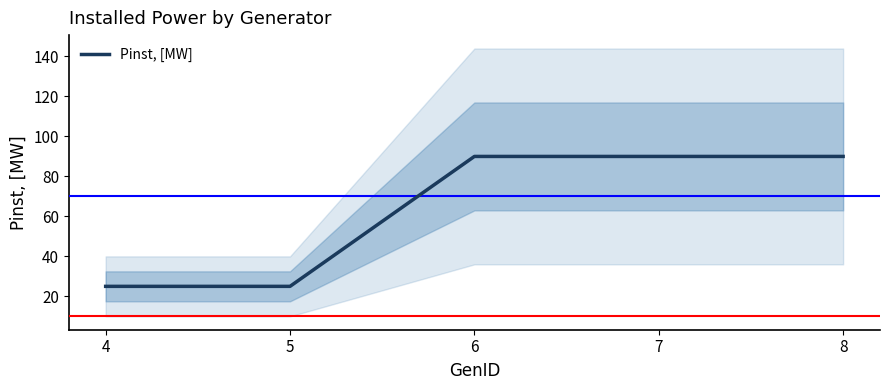

True or false: the data has more than 0 interior local peaks.

False